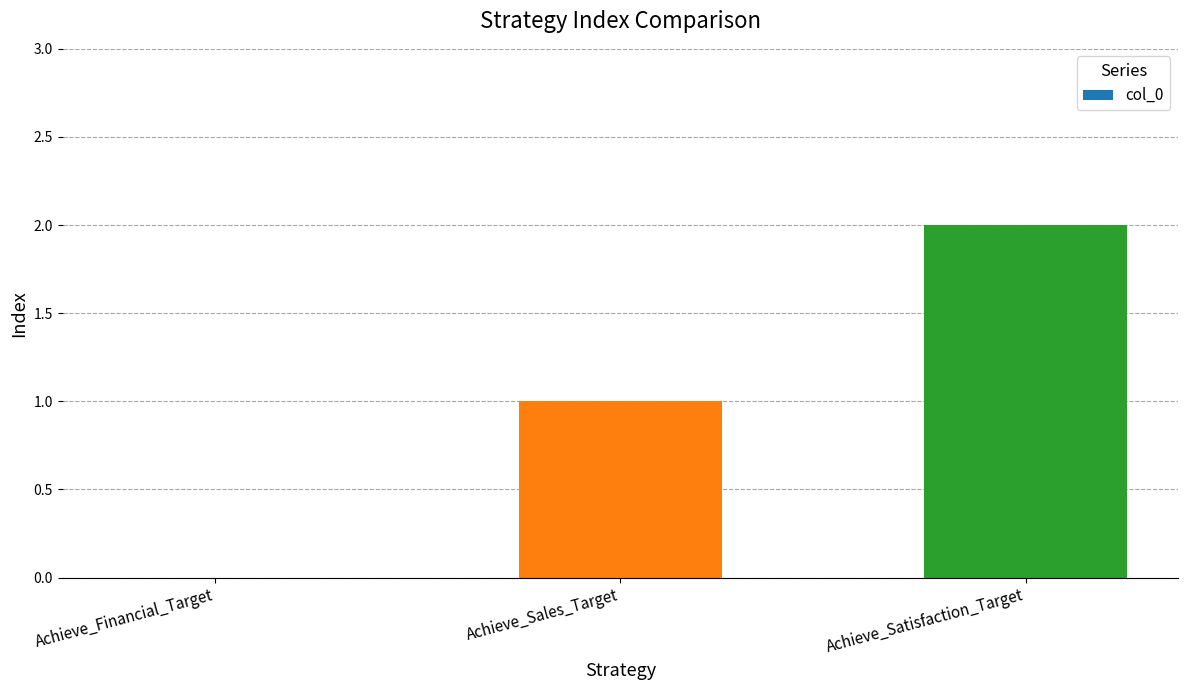

How many positive values are there?

2